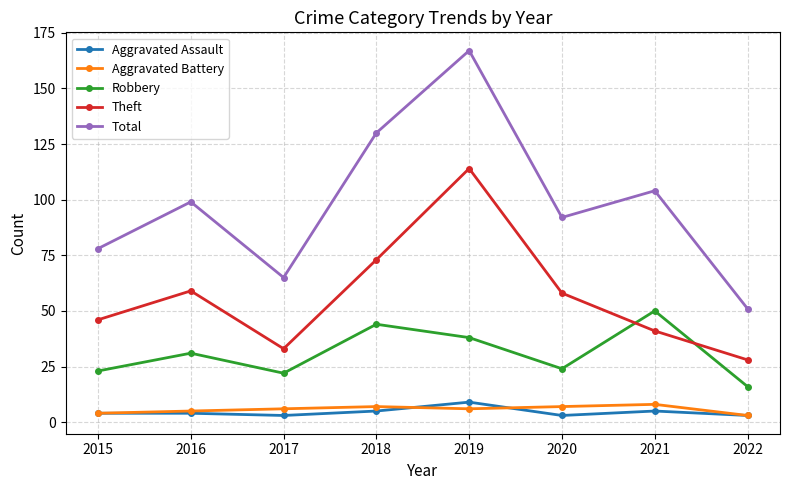

Which series has the largest range (max minus min)?

Total